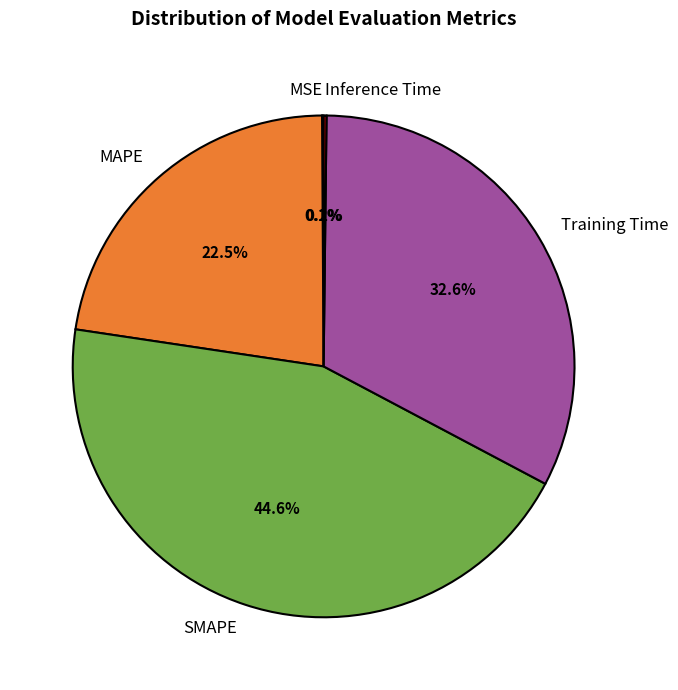

Does Training Time represent more than half of the total?

No